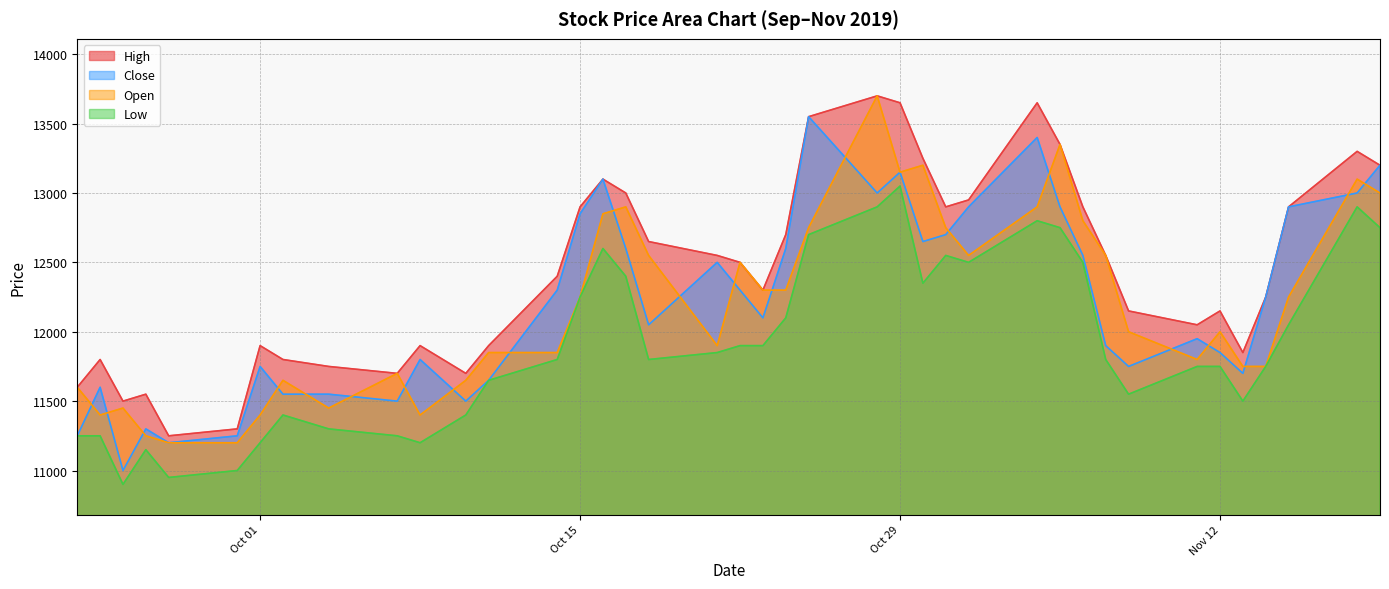

At how many categories does at least one series exceed 12635?

17